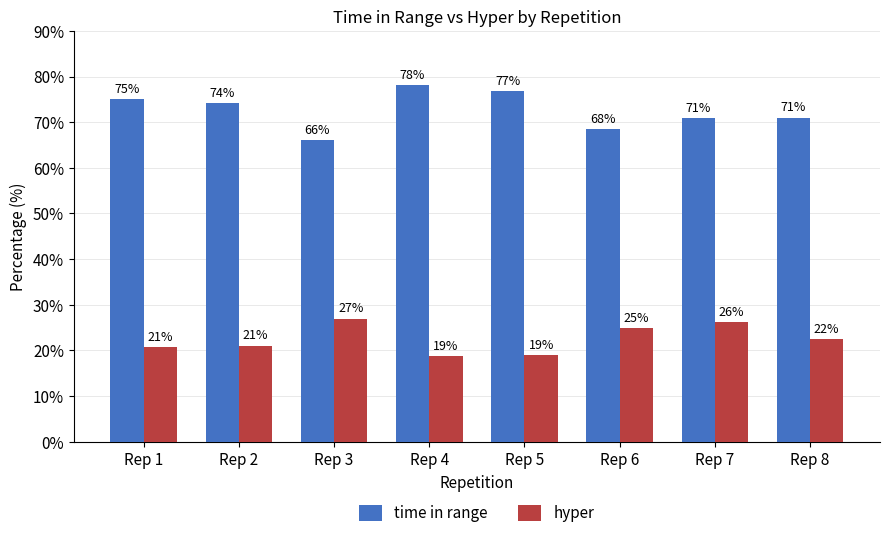

Are the bars grouped side by side (vs. stacked)?

Yes